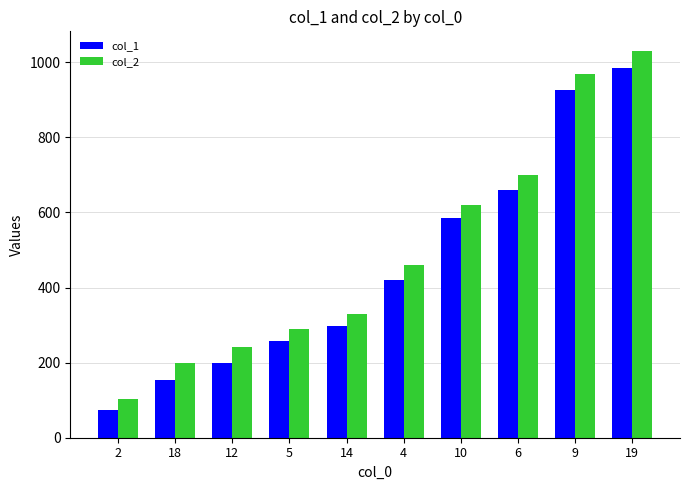

Is it true that col_2 equals 330 at 14?

True